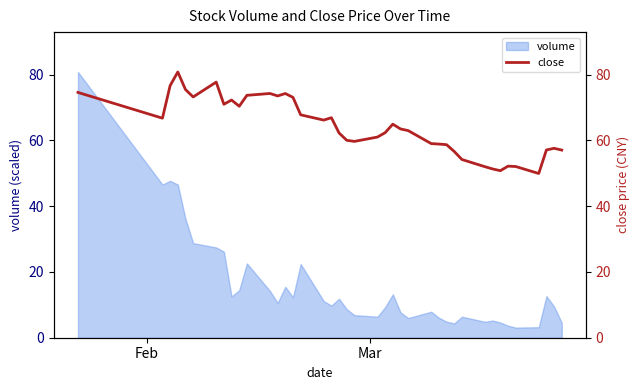

Is it true that the value at 11 is 30.7?

False